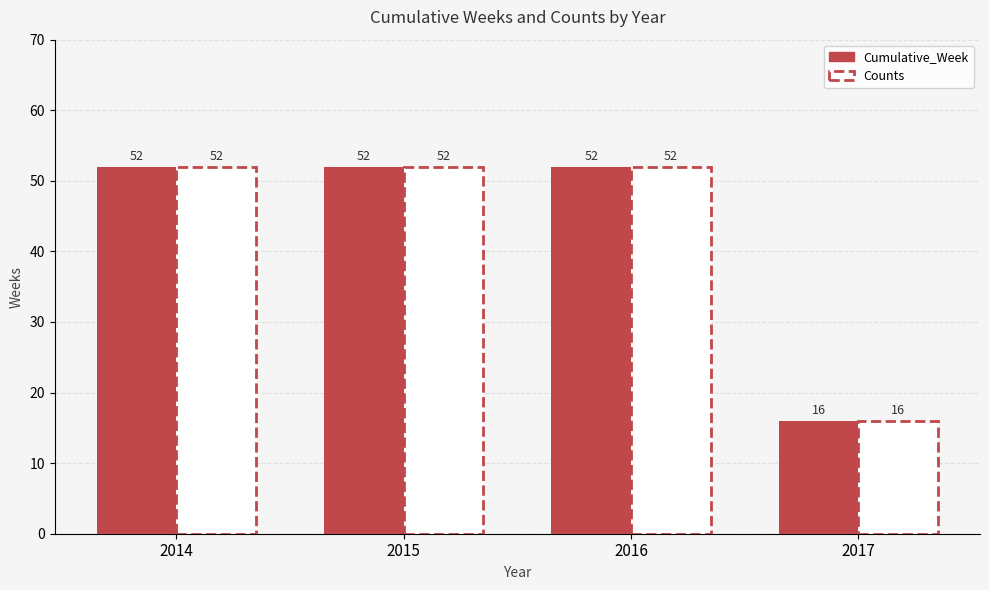

What value does the data have at 2014, to the nearest 5?

50